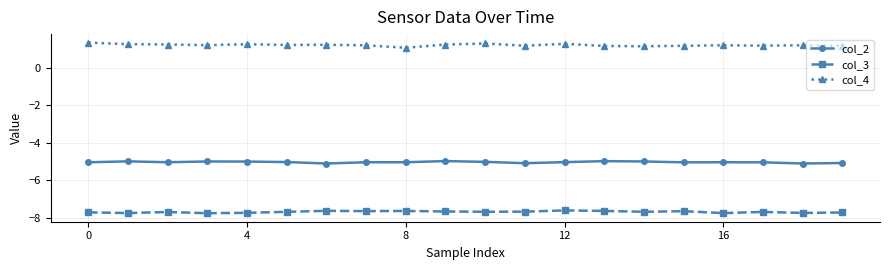

What is the greatest value displayed?

1.3